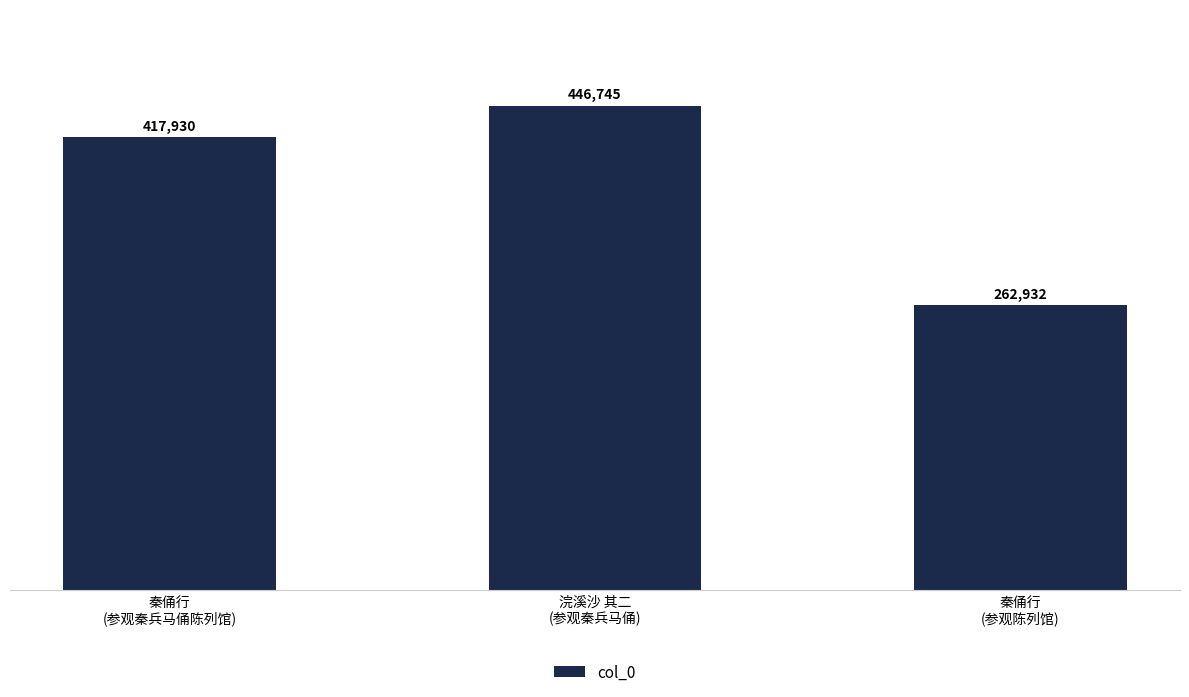

What is the smallest value displayed?

262932